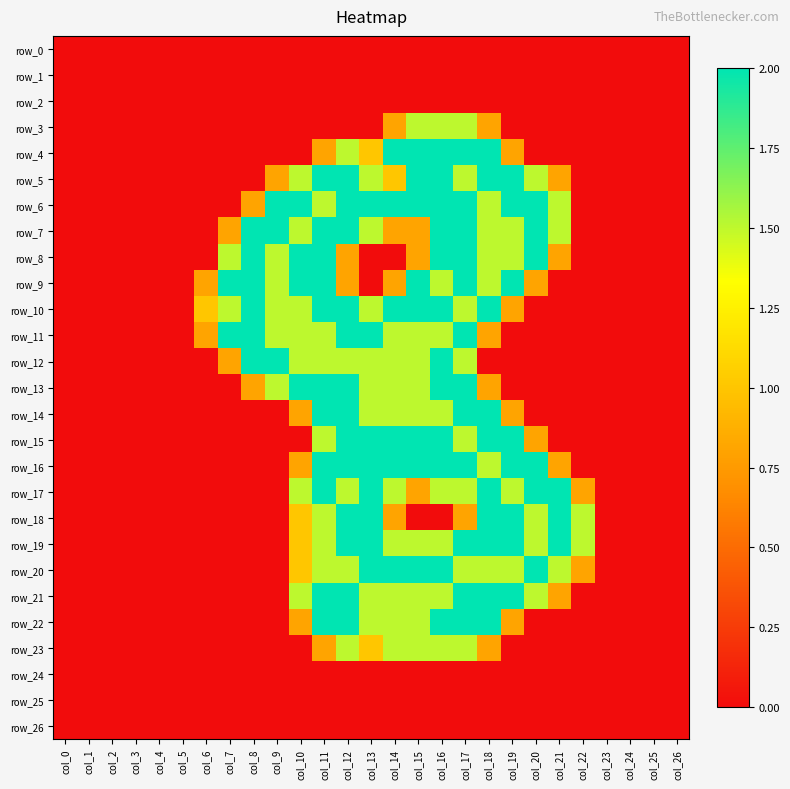

Reading left to right, extract all data points from this chart.

row_0: 0.0	0.0	0.0	0.0	0.0	0.0	0.0	0.0	0.0	0.0	0.0	0.0	0.0	0.0	0.0	0.0	0.0	0.0	0.0	0.0	0.0	0.0	0.0	0.0	0.0	0.0	0.0
row_1: 0.0	0.0	0.0	0.0	0.0	0.0	0.0	0.0	0.0	0.0	0.0	0.0	0.0	0.0	0.0	0.0	0.0	0.0	0.0	0.0	0.0	0.0	0.0	0.0	0.0	0.0	0.0
row_2: 0.0	0.0	0.0	0.0	0.0	0.0	0.0	0.0	0.0	0.0	0.0	0.0	0.0	0.0	0.0	0.0	0.0	0.0	0.0	0.0	0.0	0.0	0.0	0.0	0.0	0.0	0.0
row_3: 0.0	0.0	0.0	0.0	0.0	0.0	0.0	0.0	0.0	0.0	0.0	0.0	0.0	0.0	0.8	1.5	1.5	1.5	0.8	0.0	0.0	0.0	0.0	0.0	0.0	0.0	0.0
row_4: 0.0	0.0	0.0	0.0	0.0	0.0	0.0	0.0	0.0	0.0	0.0	0.8	1.5	1.0	2.0	2.0	2.0	2.0	2.0	0.8	0.0	0.0	0.0	0.0	0.0	0.0	0.0
row_5: 0.0	0.0	0.0	0.0	0.0	0.0	0.0	0.0	0.0	0.8	1.5	2.0	2.0	1.5	1.0	2.0	2.0	1.5	2.0	2.0	1.5	0.8	0.0	0.0	0.0	0.0	0.0
row_6: 0.0	0.0	0.0	0.0	0.0	0.0	0.0	0.0	0.8	2.0	2.0	1.5	2.0	2.0	2.0	2.0	2.0	2.0	1.5	2.0	2.0	1.5	0.0	0.0	0.0	0.0	0.0
row_7: 0.0	0.0	0.0	0.0	0.0	0.0	0.0	0.8	2.0	2.0	1.5	2.0	2.0	1.5	0.8	0.8	2.0	2.0	1.5	1.5	2.0	1.5	0.0	0.0	0.0	0.0	0.0
row_8: 0.0	0.0	0.0	0.0	0.0	0.0	0.0	1.5	2.0	1.5	2.0	2.0	0.8	0.0	0.0	0.8	2.0	2.0	1.5	1.5	2.0	0.8	0.0	0.0	0.0	0.0	0.0
row_9: 0.0	0.0	0.0	0.0	0.0	0.0	0.8	2.0	2.0	1.5	2.0	2.0	0.8	0.0	0.8	2.0	1.5	2.0	1.5	2.0	0.8	0.0	0.0	0.0	0.0	0.0	0.0
row_10: 0.0	0.0	0.0	0.0	0.0	0.0	1.0	1.5	2.0	1.5	1.5	2.0	2.0	1.5	2.0	2.0	2.0	1.5	2.0	0.8	0.0	0.0	0.0	0.0	0.0	0.0	0.0
row_11: 0.0	0.0	0.0	0.0	0.0	0.0	0.8	2.0	2.0	1.5	1.5	1.5	2.0	2.0	1.5	1.5	1.5	2.0	0.8	0.0	0.0	0.0	0.0	0.0	0.0	0.0	0.0
row_12: 0.0	0.0	0.0	0.0	0.0	0.0	0.0	0.8	2.0	2.0	1.5	1.5	1.5	1.5	1.5	1.5	2.0	1.5	0.0	0.0	0.0	0.0	0.0	0.0	0.0	0.0	0.0
row_13: 0.0	0.0	0.0	0.0	0.0	0.0	0.0	0.0	0.8	1.5	2.0	2.0	2.0	1.5	1.5	1.5	2.0	2.0	0.8	0.0	0.0	0.0	0.0	0.0	0.0	0.0	0.0
row_14: 0.0	0.0	0.0	0.0	0.0	0.0	0.0	0.0	0.0	0.0	0.8	2.0	2.0	1.5	1.5	1.5	1.5	2.0	2.0	0.8	0.0	0.0	0.0	0.0	0.0	0.0	0.0
row_15: 0.0	0.0	0.0	0.0	0.0	0.0	0.0	0.0	0.0	0.0	0.0	1.5	2.0	2.0	2.0	2.0	2.0	1.5	2.0	2.0	0.8	0.0	0.0	0.0	0.0	0.0	0.0
row_16: 0.0	0.0	0.0	0.0	0.0	0.0	0.0	0.0	0.0	0.0	0.8	2.0	2.0	2.0	2.0	2.0	2.0	2.0	1.5	2.0	2.0	0.8	0.0	0.0	0.0	0.0	0.0
row_17: 0.0	0.0	0.0	0.0	0.0	0.0	0.0	0.0	0.0	0.0	1.5	2.0	1.5	2.0	1.5	0.8	1.5	1.5	2.0	1.5	2.0	2.0	0.8	0.0	0.0	0.0	0.0
row_18: 0.0	0.0	0.0	0.0	0.0	0.0	0.0	0.0	0.0	0.0	1.0	1.5	2.0	2.0	0.8	0.0	0.0	0.8	2.0	2.0	1.5	2.0	1.5	0.0	0.0	0.0	0.0
row_19: 0.0	0.0	0.0	0.0	0.0	0.0	0.0	0.0	0.0	0.0	1.0	1.5	2.0	2.0	1.5	1.5	1.5	2.0	2.0	2.0	1.5	2.0	1.5	0.0	0.0	0.0	0.0
row_20: 0.0	0.0	0.0	0.0	0.0	0.0	0.0	0.0	0.0	0.0	1.0	1.5	1.5	2.0	2.0	2.0	2.0	1.5	1.5	1.5	2.0	1.5	0.8	0.0	0.0	0.0	0.0
row_21: 0.0	0.0	0.0	0.0	0.0	0.0	0.0	0.0	0.0	0.0	1.5	2.0	2.0	1.5	1.5	1.5	1.5	2.0	2.0	2.0	1.5	0.8	0.0	0.0	0.0	0.0	0.0
row_22: 0.0	0.0	0.0	0.0	0.0	0.0	0.0	0.0	0.0	0.0	0.8	2.0	2.0	1.5	1.5	1.5	2.0	2.0	2.0	0.8	0.0	0.0	0.0	0.0	0.0	0.0	0.0
row_23: 0.0	0.0	0.0	0.0	0.0	0.0	0.0	0.0	0.0	0.0	0.0	0.8	1.5	1.0	1.5	1.5	1.5	1.5	0.8	0.0	0.0	0.0	0.0	0.0	0.0	0.0	0.0
row_24: 0.0	0.0	0.0	0.0	0.0	0.0	0.0	0.0	0.0	0.0	0.0	0.0	0.0	0.0	0.0	0.0	0.0	0.0	0.0	0.0	0.0	0.0	0.0	0.0	0.0	0.0	0.0
row_25: 0.0	0.0	0.0	0.0	0.0	0.0	0.0	0.0	0.0	0.0	0.0	0.0	0.0	0.0	0.0	0.0	0.0	0.0	0.0	0.0	0.0	0.0	0.0	0.0	0.0	0.0	0.0
row_26: 0.0	0.0	0.0	0.0	0.0	0.0	0.0	0.0	0.0	0.0	0.0	0.0	0.0	0.0	0.0	0.0	0.0	0.0	0.0	0.0	0.0	0.0	0.0	0.0	0.0	0.0	0.0